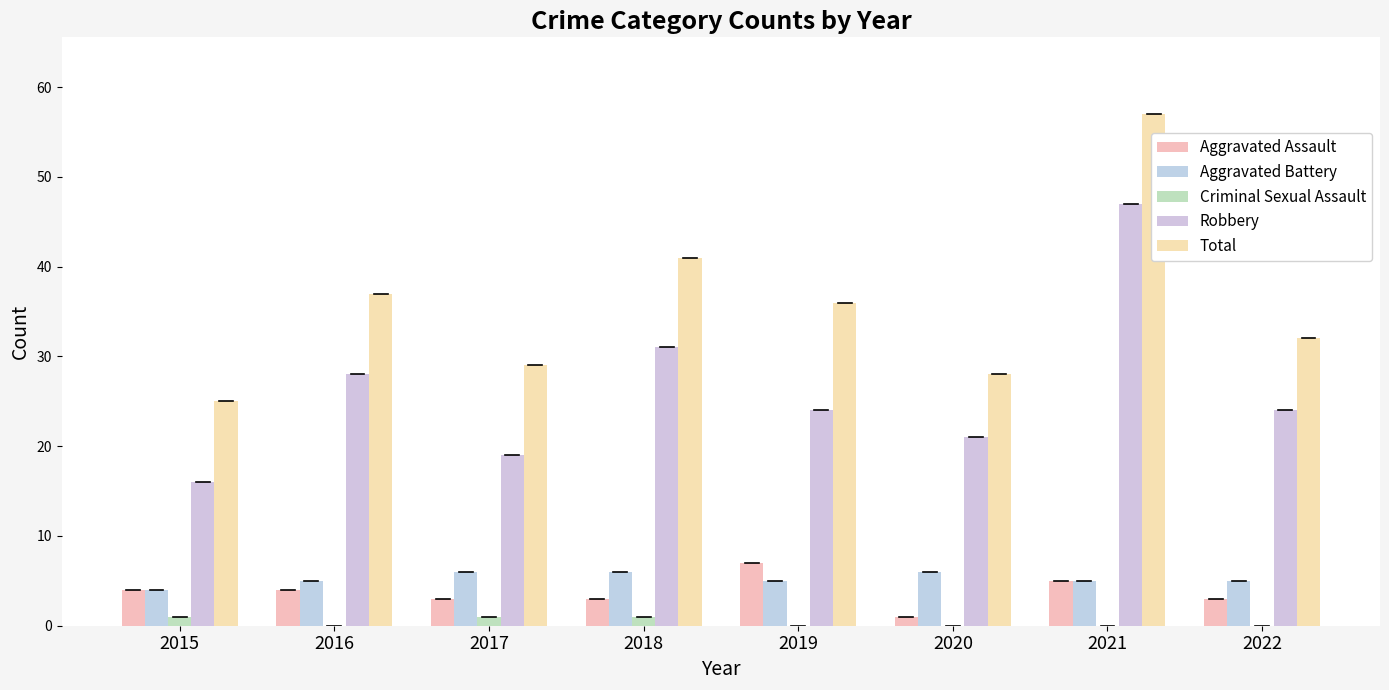

How many Criminal Sexual Assault values are between 0 and 1?

8